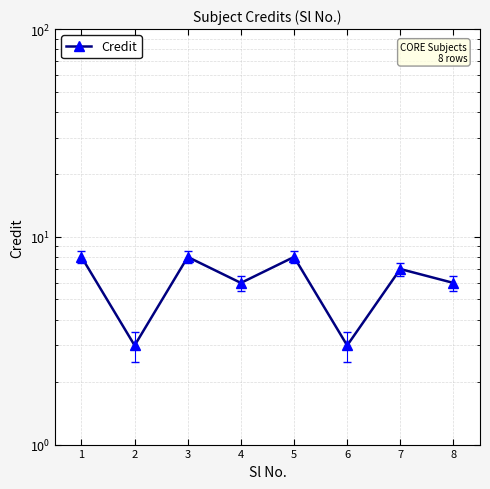

What is the value of the 8th point from the left?

6